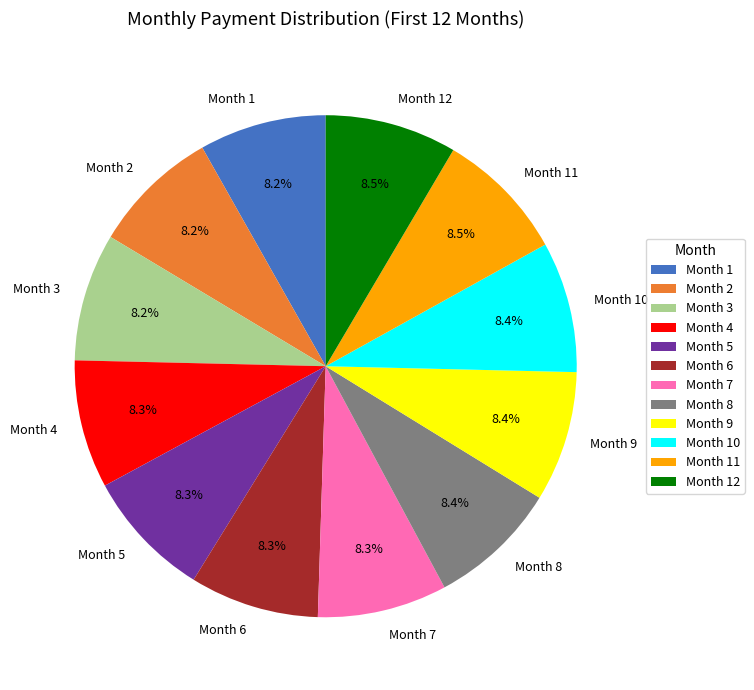

Combined, do Month 11 and Month 4 account for over 50%?

No